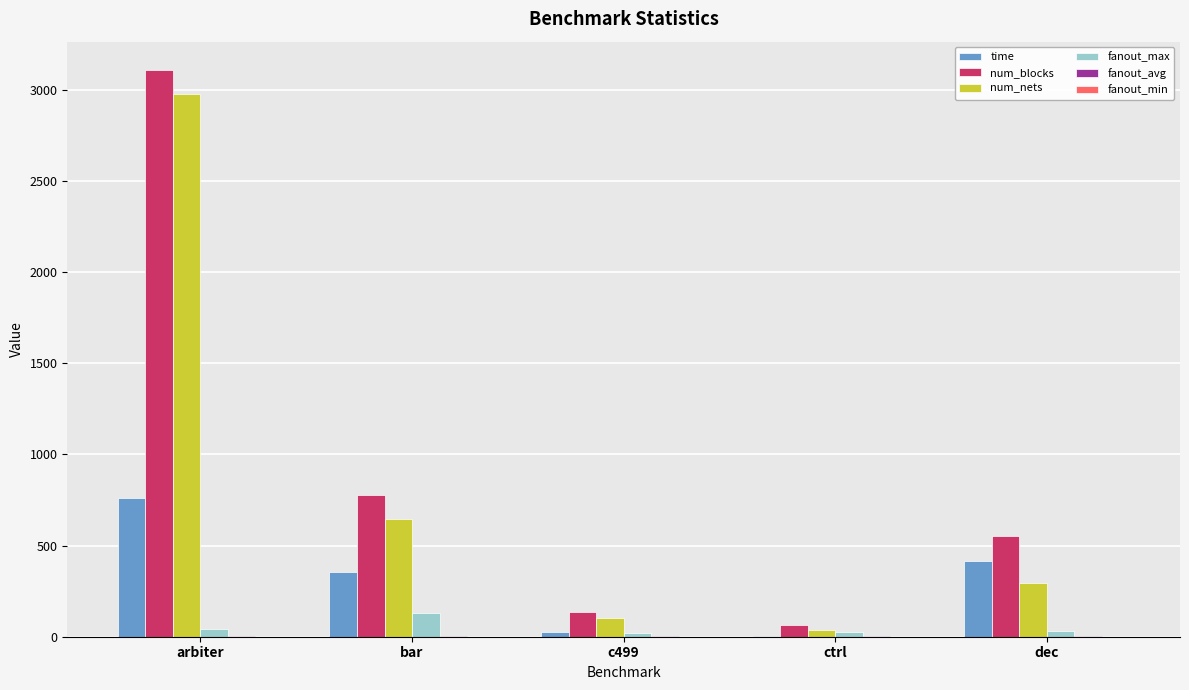

True or false: time has a value of 27.3 at c499.

True